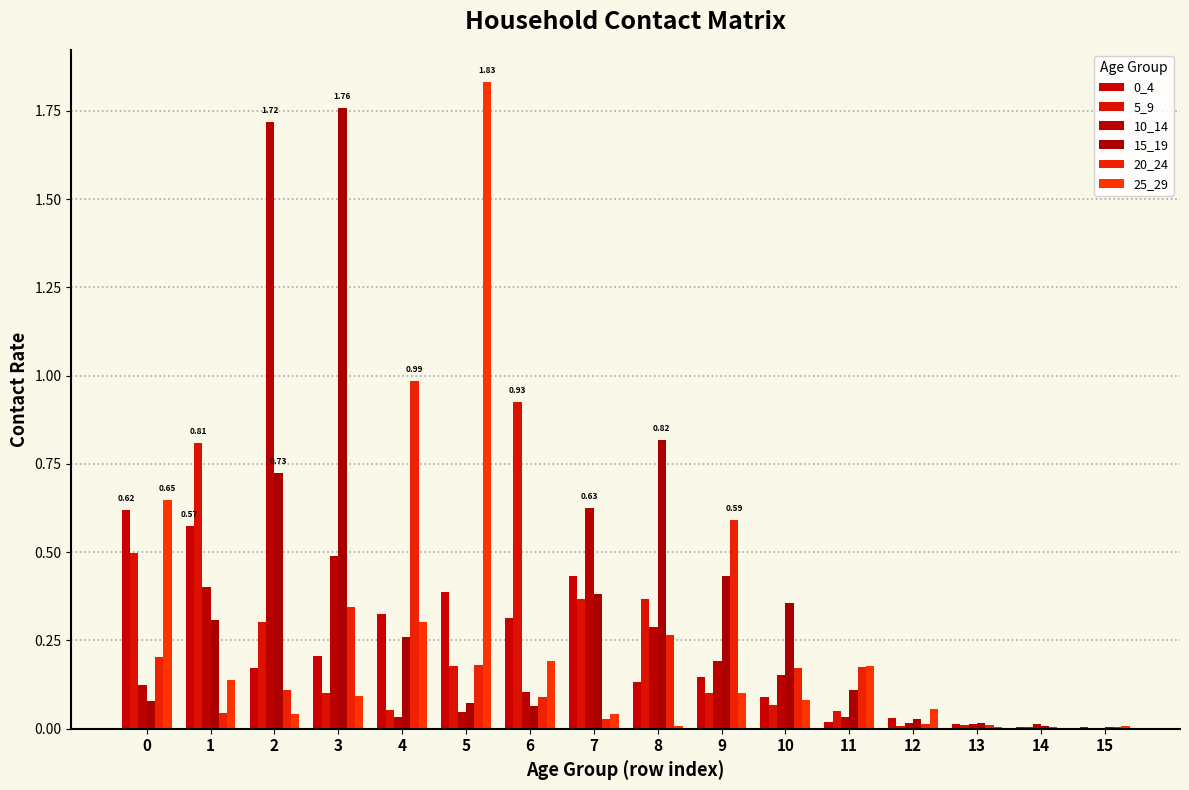

At which category is the sum across all series the highest?

2